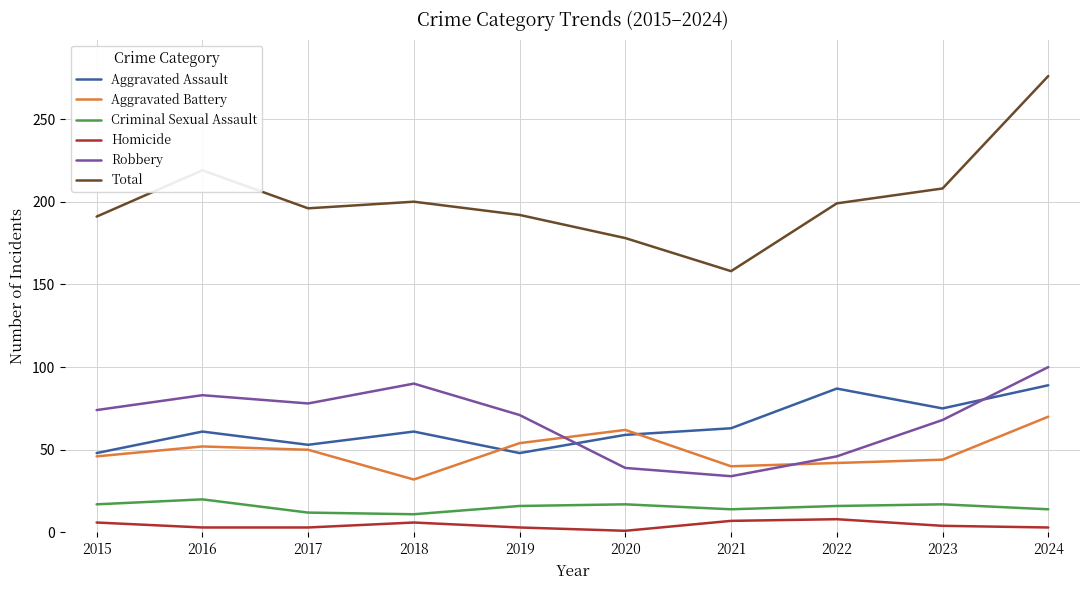

True or false: Homicide and Aggravated Battery cross at least once.

False